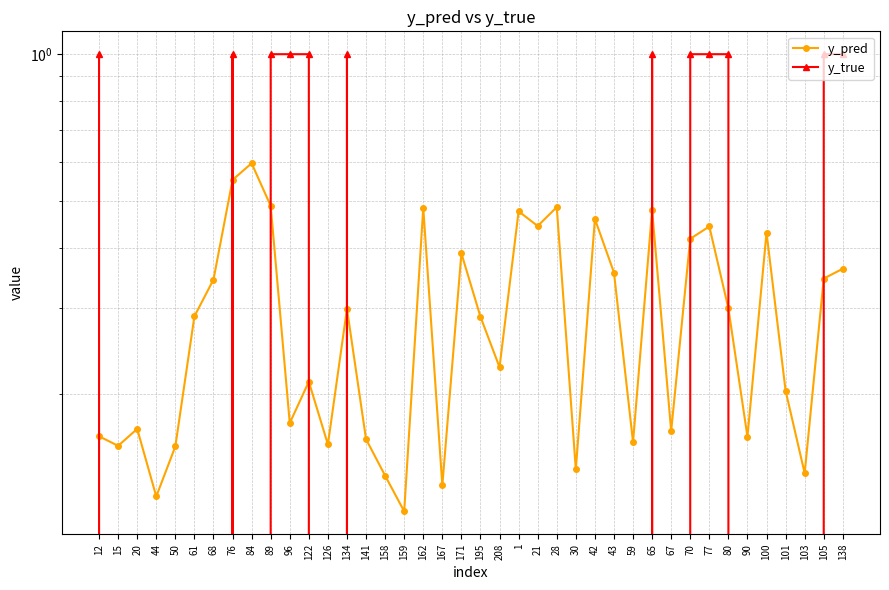

True or false: y_pred and y_true intersect in this chart.

True